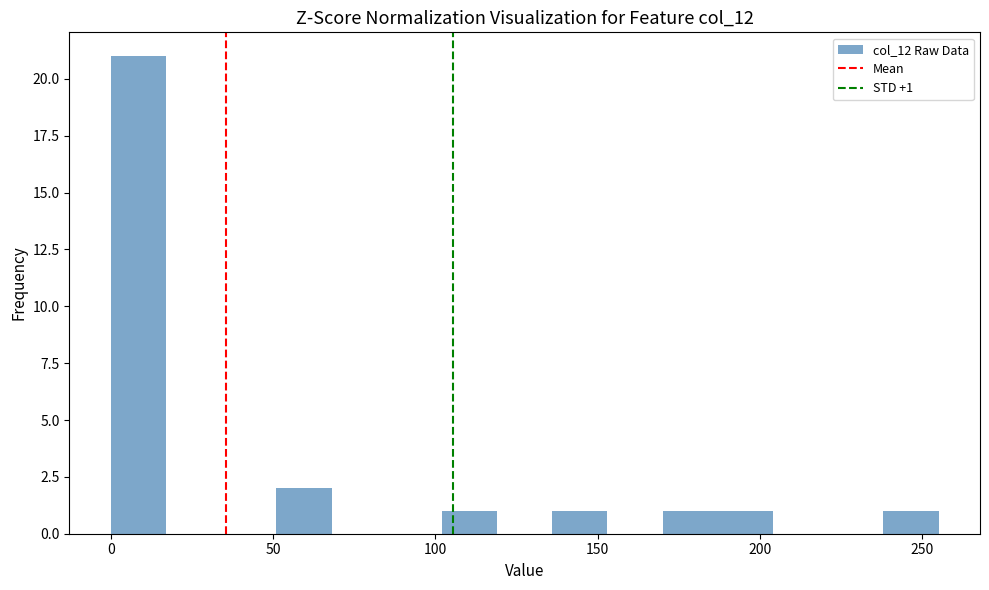

Around what value on the x-axis is the tallest bar? Give the approximate position of its centre, as read against the axis.

10